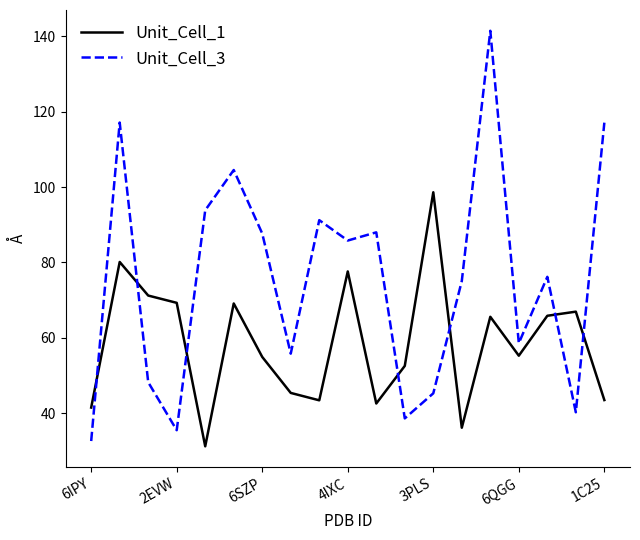

List the series in order of their overall mean, highest first.

Unit_Cell_3, Unit_Cell_1